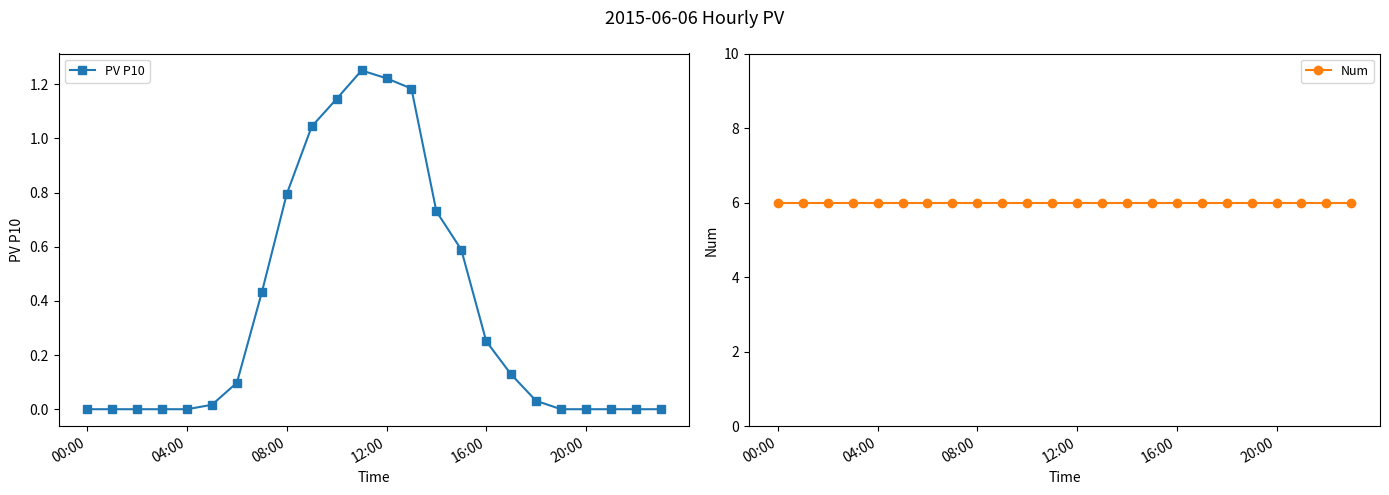

True or false: Num and PV P10 intersect in this chart.

False